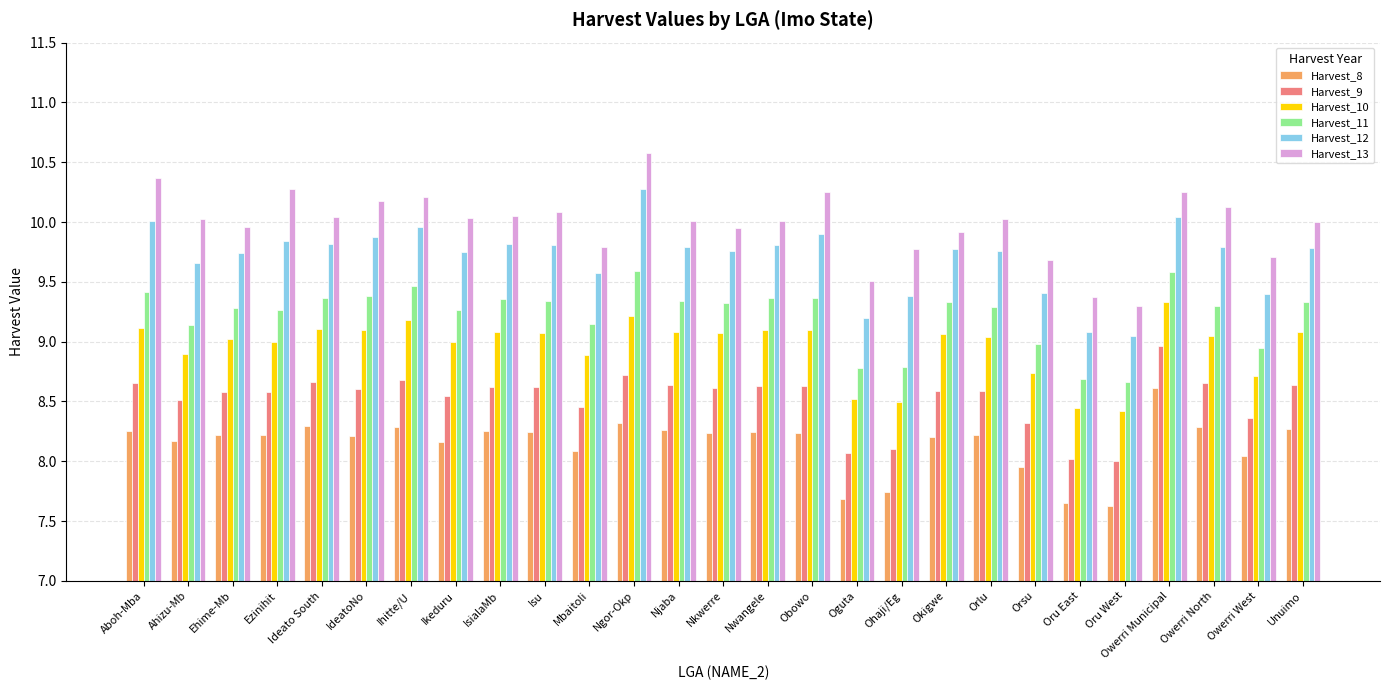

True or false: Harvest_10 has a value of 9.1 at Njaba.

True